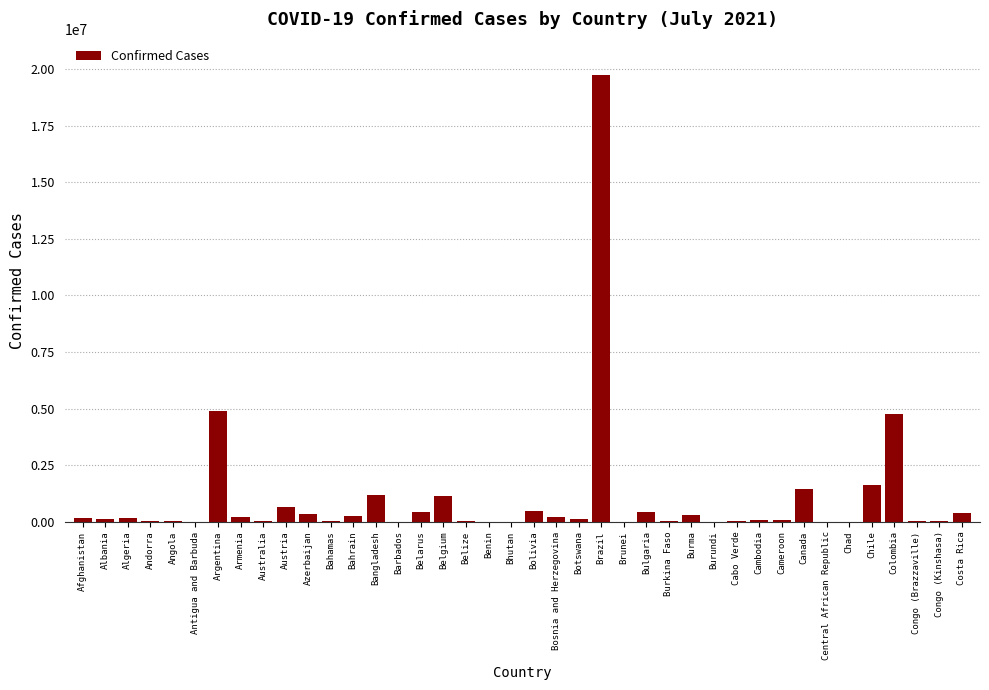

What is the greatest value displayed?

19749073